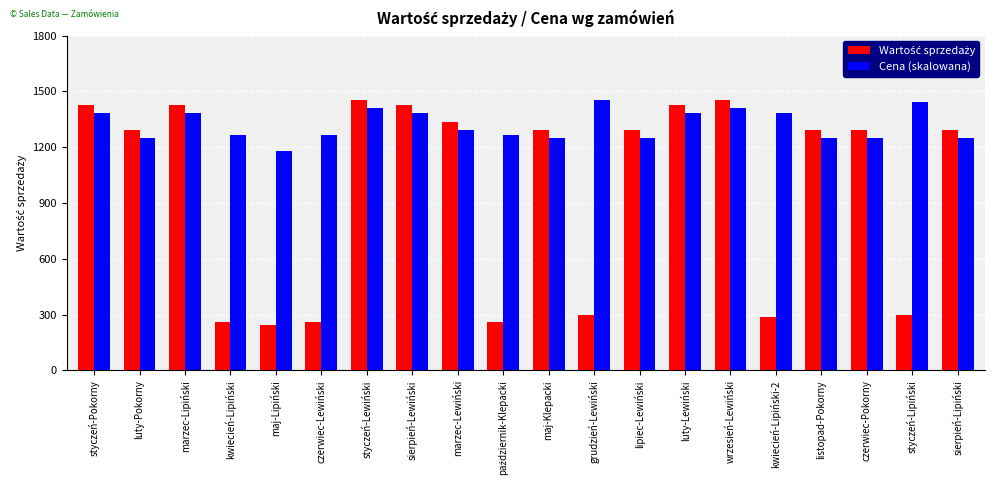

Is it true that Cena (skalowana) equals 1382.2 at luty-Lewiński?

True